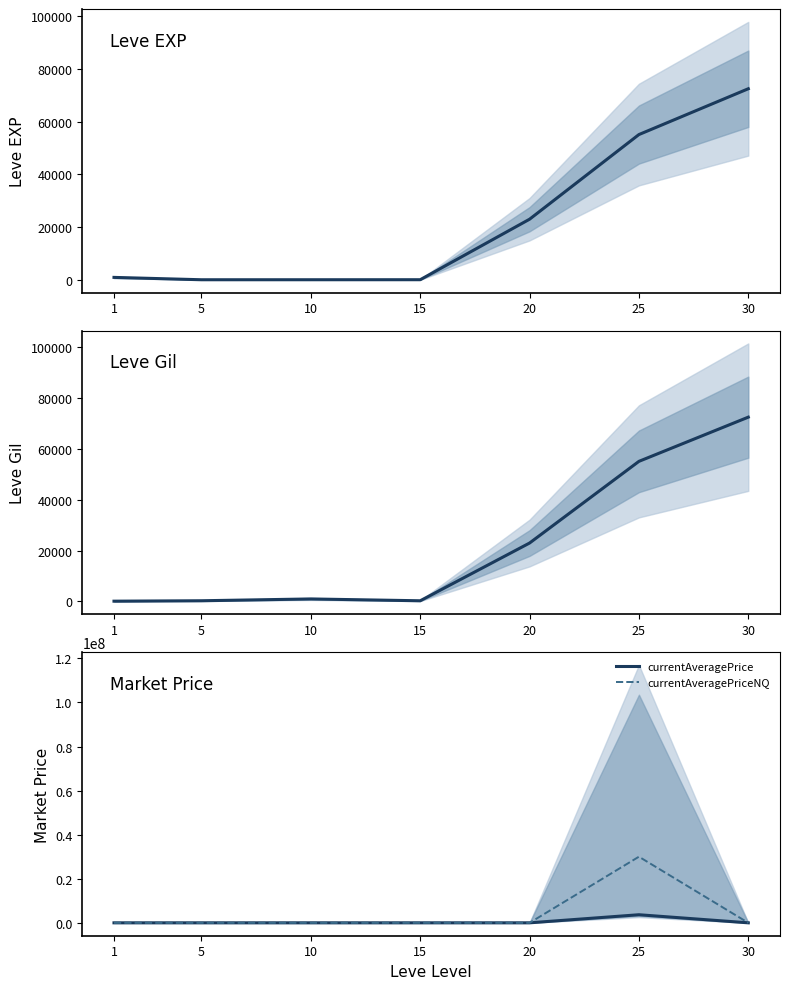

In Leve EXP, how many points are lower than both neighbors (excluding endpoints)?

1